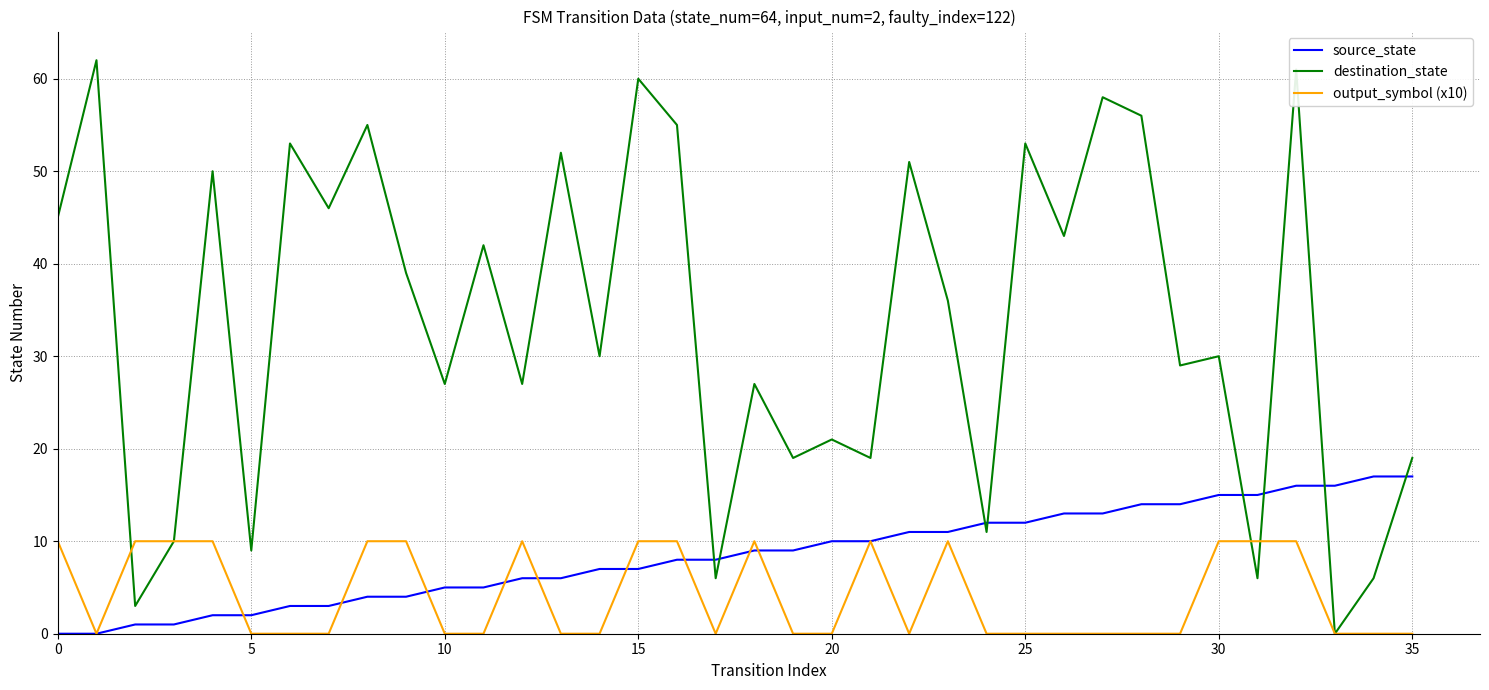

After their last crossing, which series has the higher values: destination_state or source_state?

destination_state